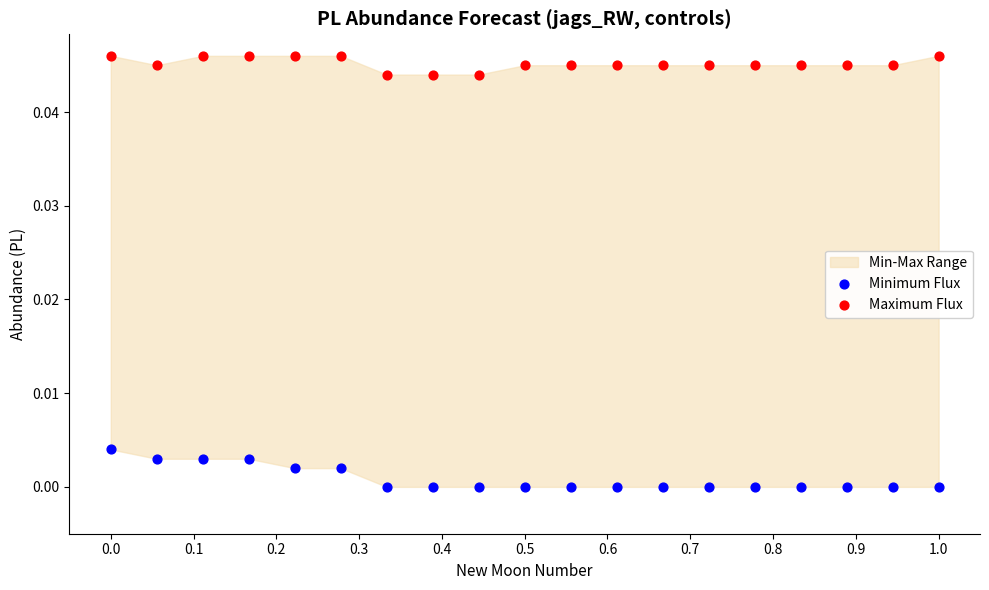

Which series reaches the maximum Y coordinate?

Maximum Flux